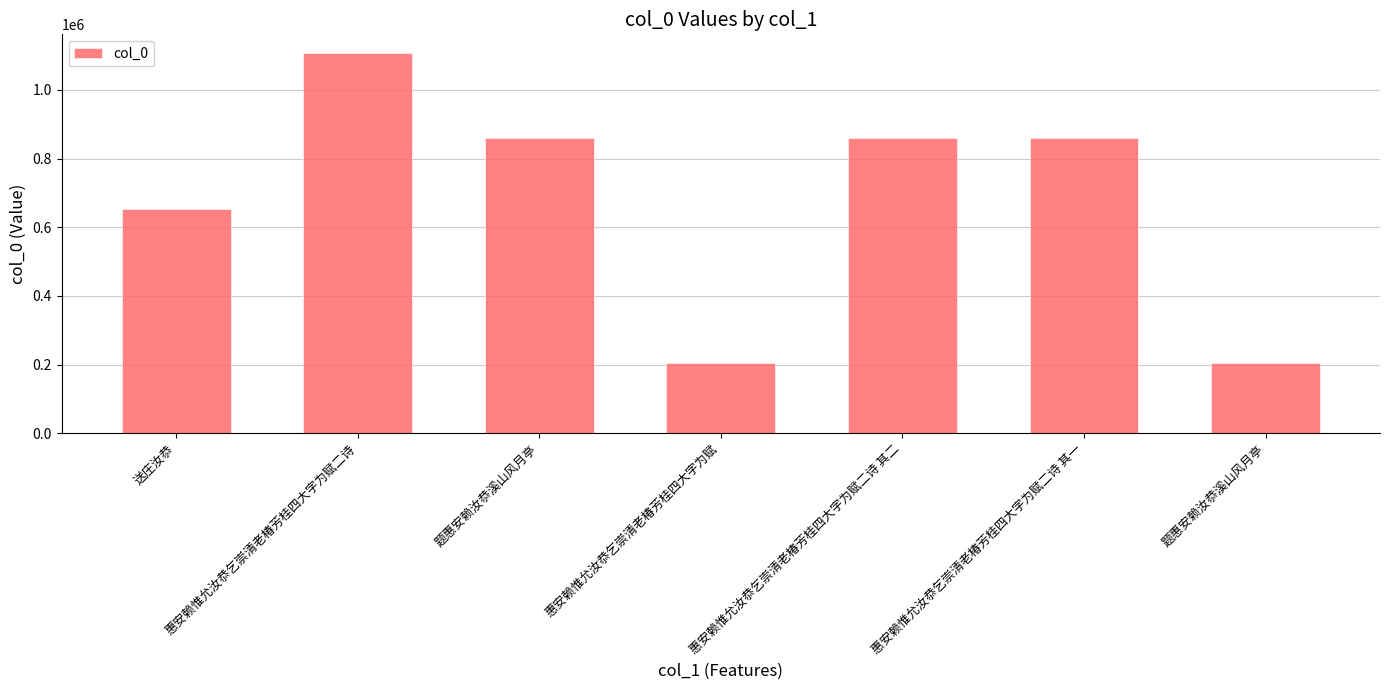

Reading left to right, what are all the values shown in this chart?

654199	1106278	860235	203823	860212	860213	204090